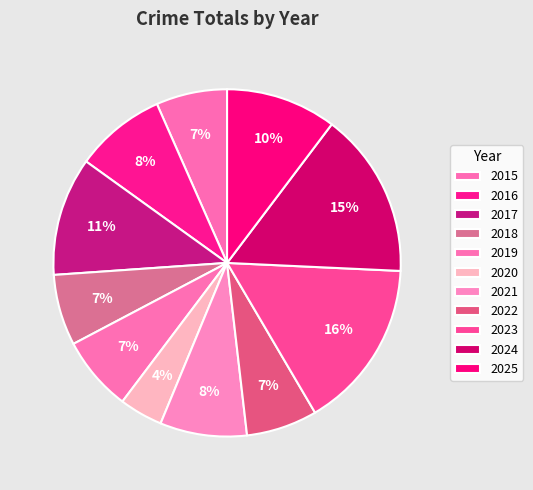

What is the largest slice in the pie chart?

2023